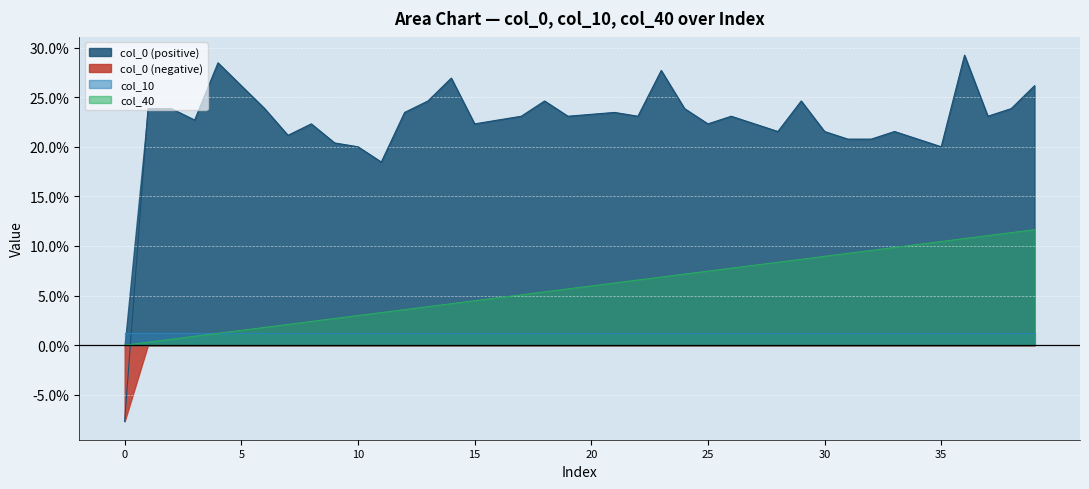

Which series has the widest spread of values?

col_0